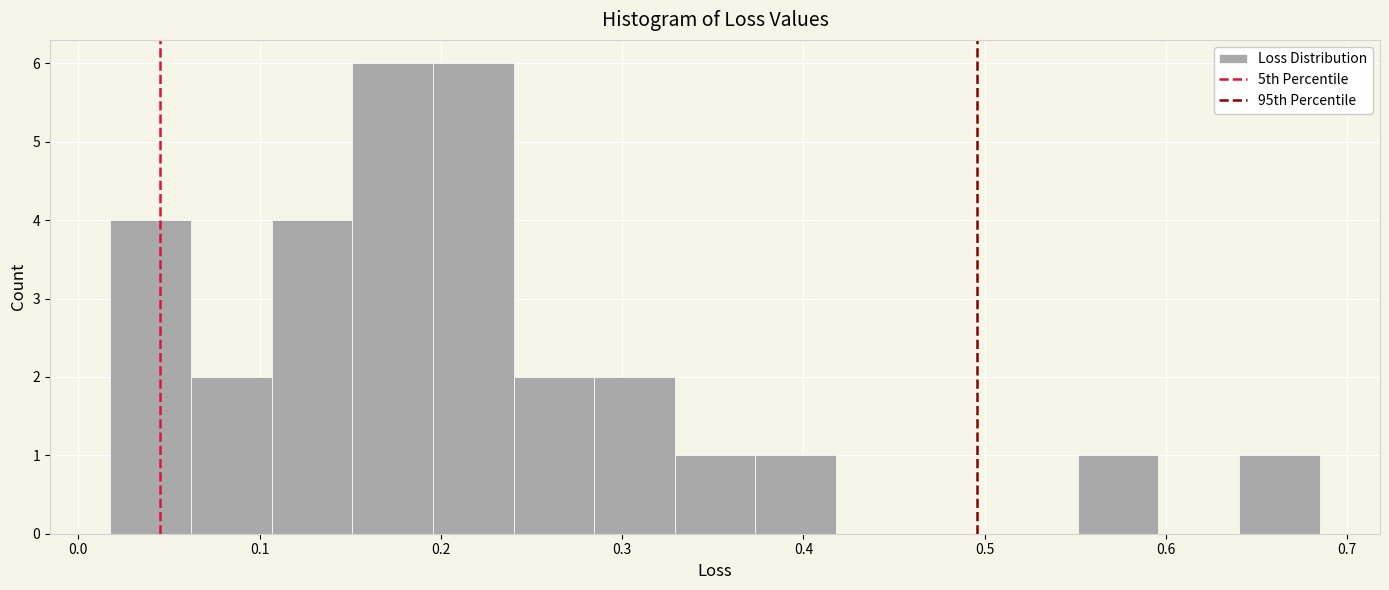

Reading left to right, list every bar in this chart as the range it spans on the x-axis followed by its height. Neither the bar edges nor the heights are printed on the chart, so give them approximately, as read against the axes.

0.02 to 0.06: 4
0.06 to 0.11: 2
0.11 to 0.15: 4
0.15 to 0.20: 6
0.20 to 0.24: 6
0.24 to 0.28: 2
0.28 to 0.33: 2
0.33 to 0.37: 1
0.37 to 0.42: 1
0.42 to 0.46: 0
0.46 to 0.51: 0
0.51 to 0.55: 0
0.55 to 0.60: 1
0.60 to 0.64: 0
0.64 to 0.68: 1